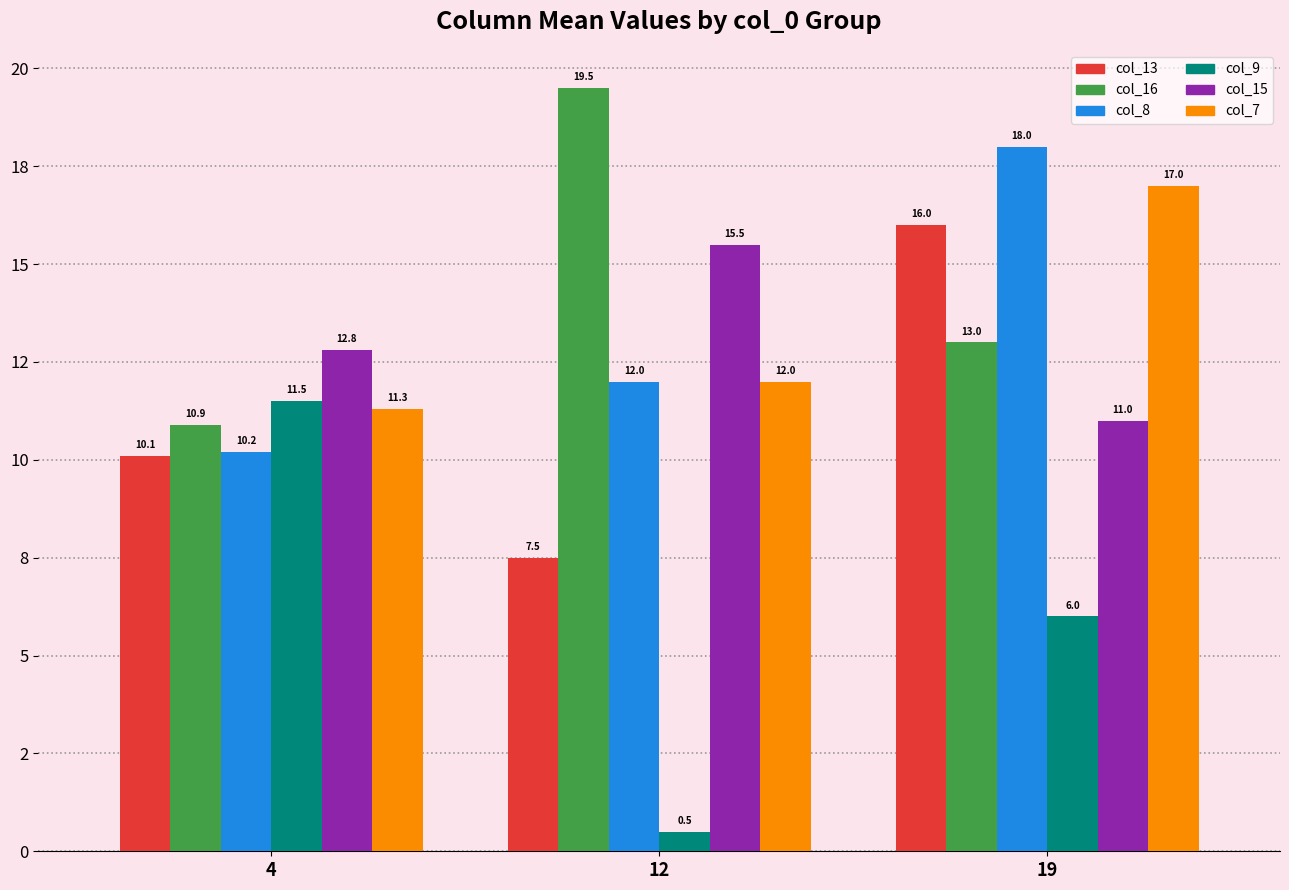

At which label does col_13 reach its peak?

19